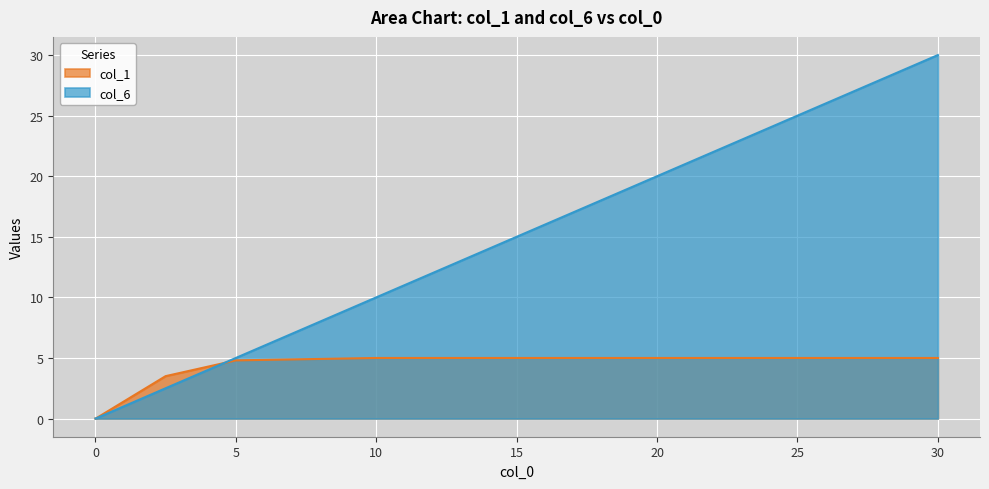

What is the difference between the col_1 values at 10 and 0?

5.0